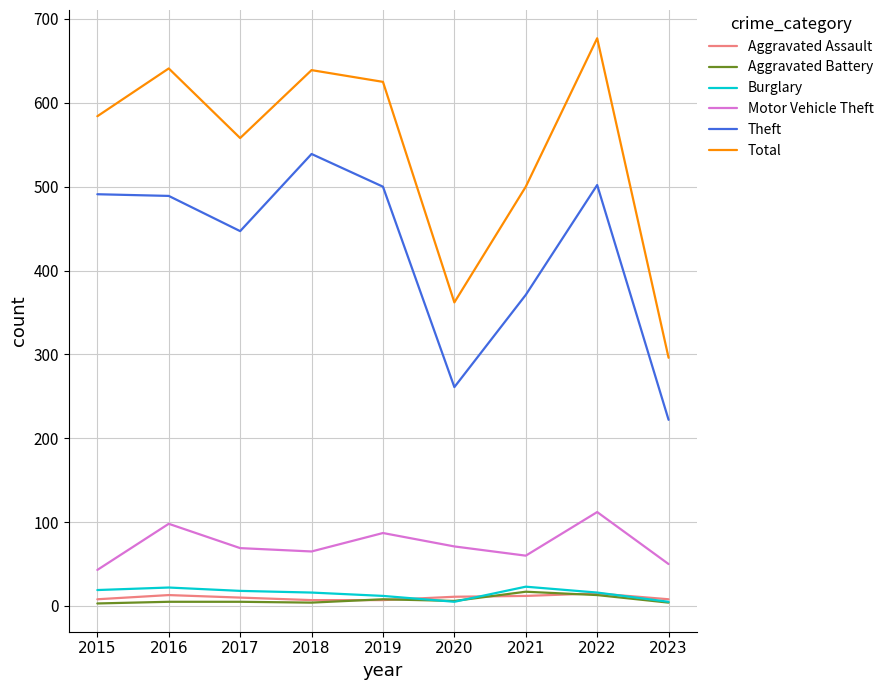

True or false: Burglary has a value of 16 at 2018.

True